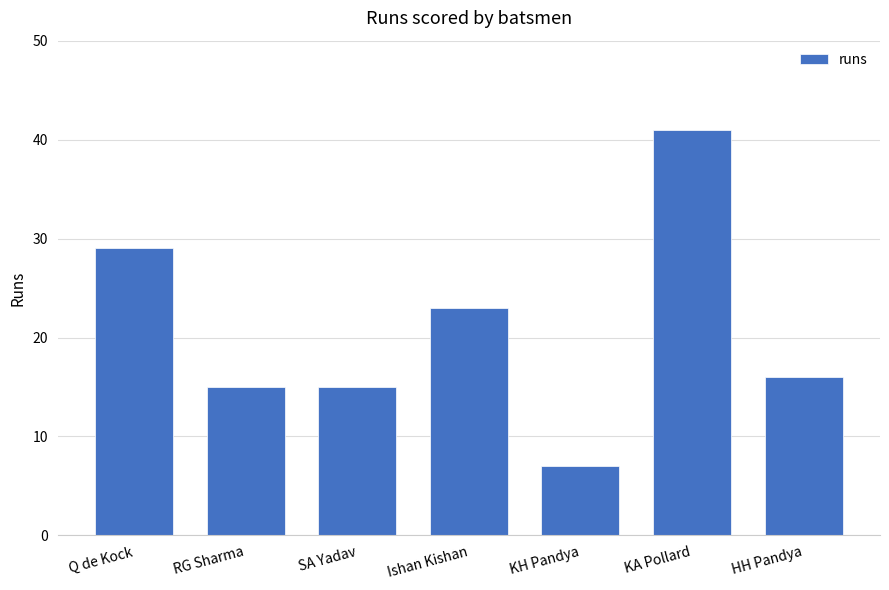

True or false: the data shows 37 at Ishan Kishan.

False